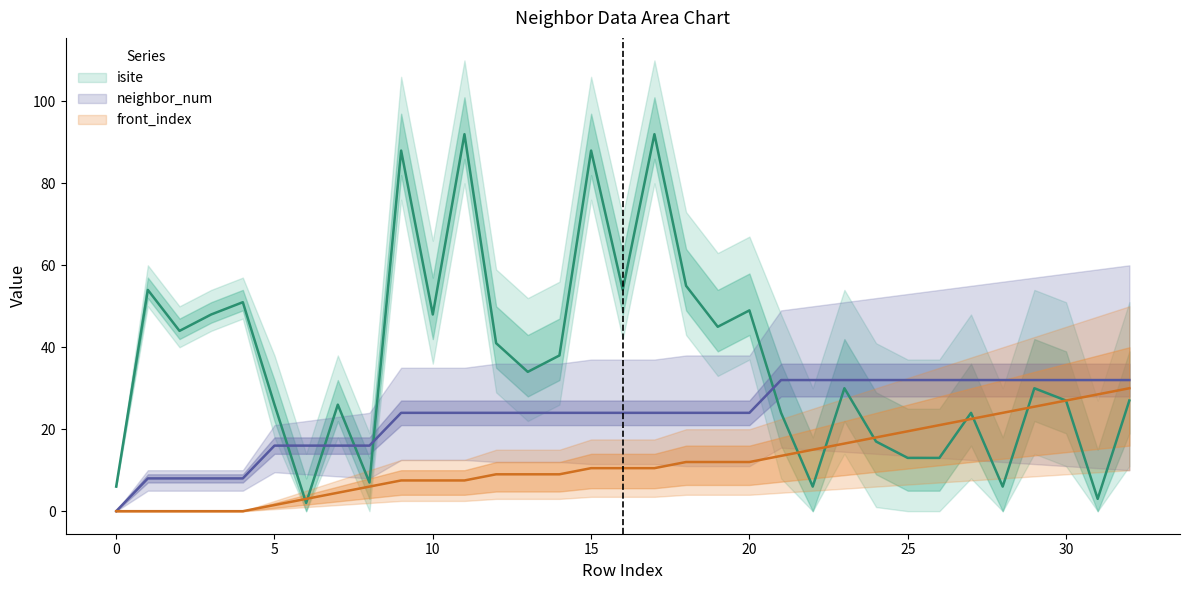

At which category is the sum across all series the highest?

17